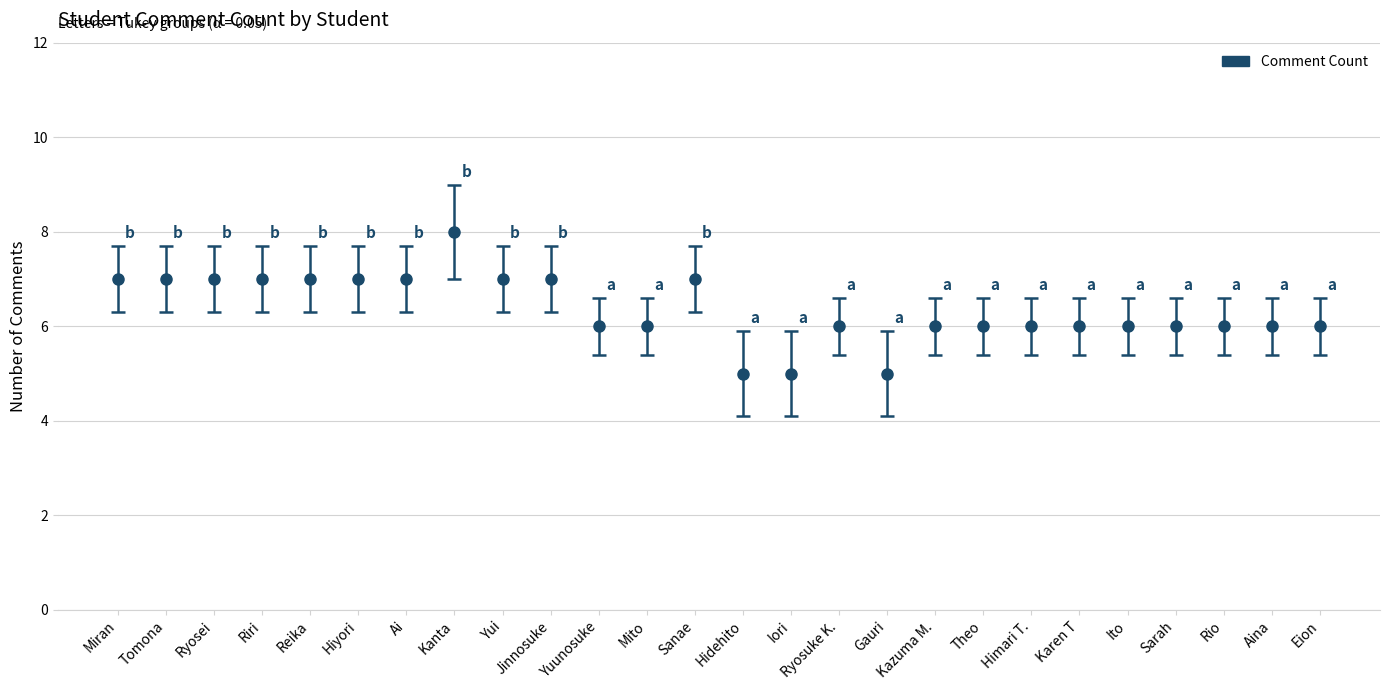

True or false: the data shows 4 at Eion.

False